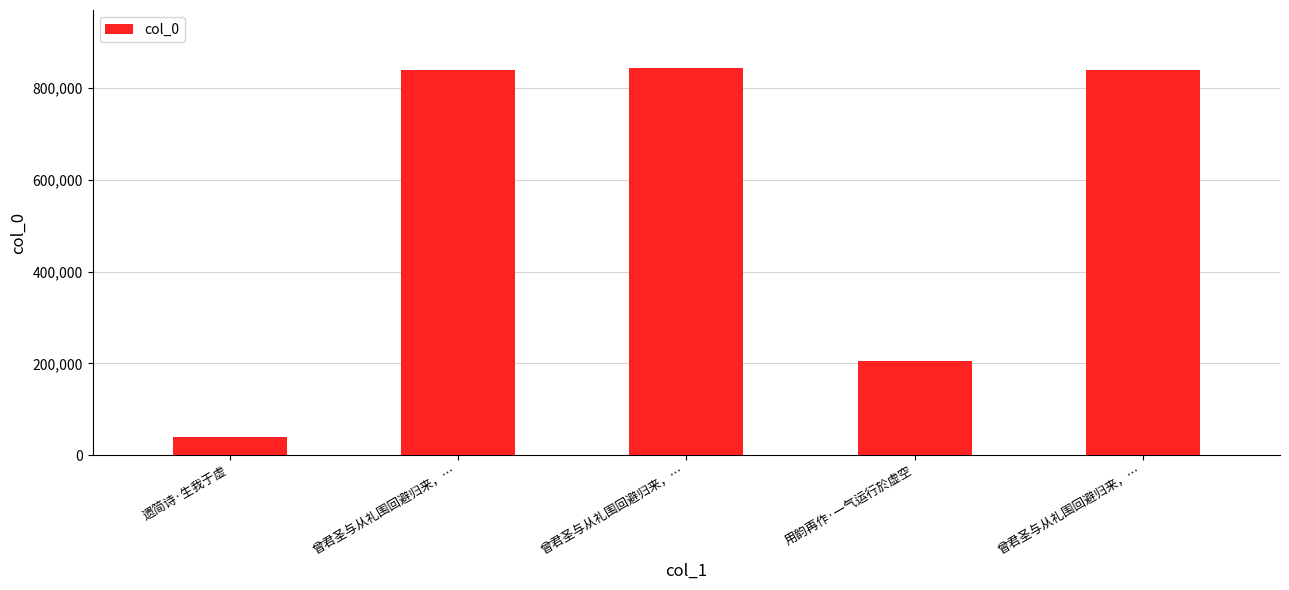

What is the difference between the values at 遗简诗·生我于虚 and 曾君圣与从礼围回避归来，…?

800377